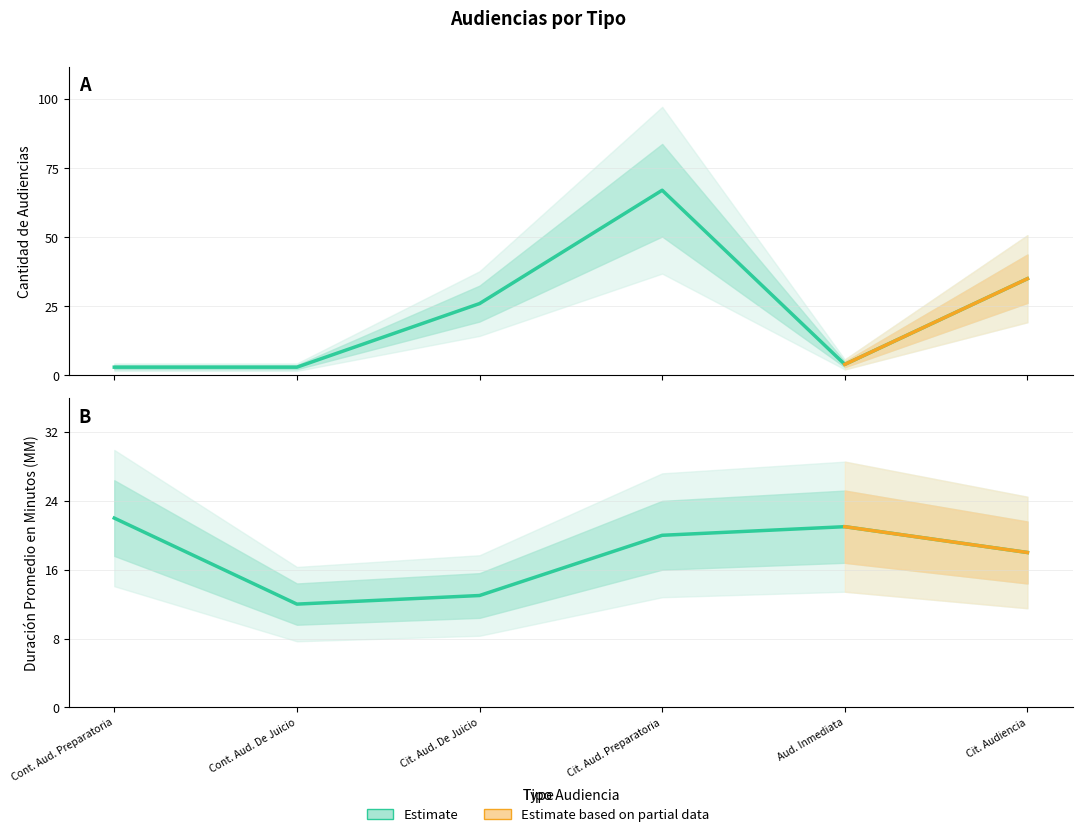

What is the difference between the maximum and second lowest values in the Cantidad de Audiencias series?

64